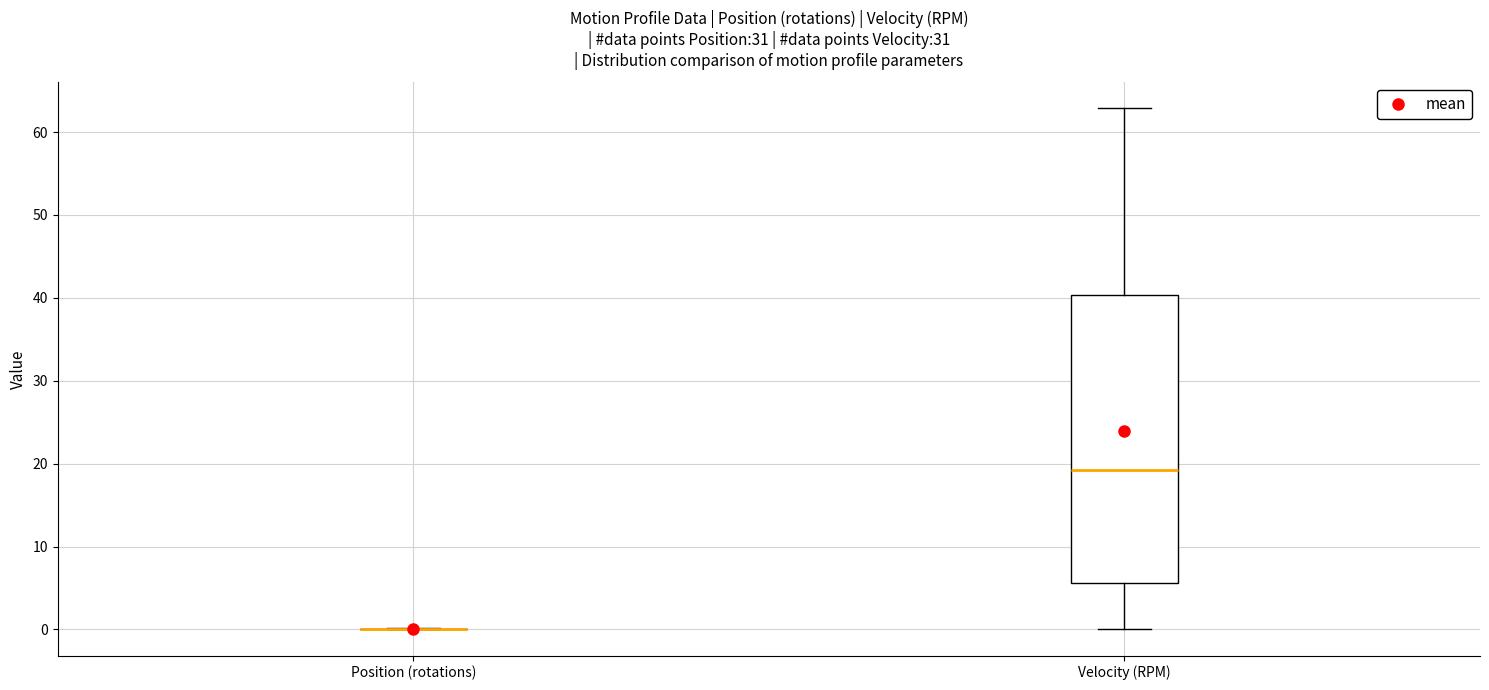

Where does the lower whisker of the box for Velocity (RPM) end on the y-axis? The values are not printed on the chart, so give them approximately, as read against the axis.

0